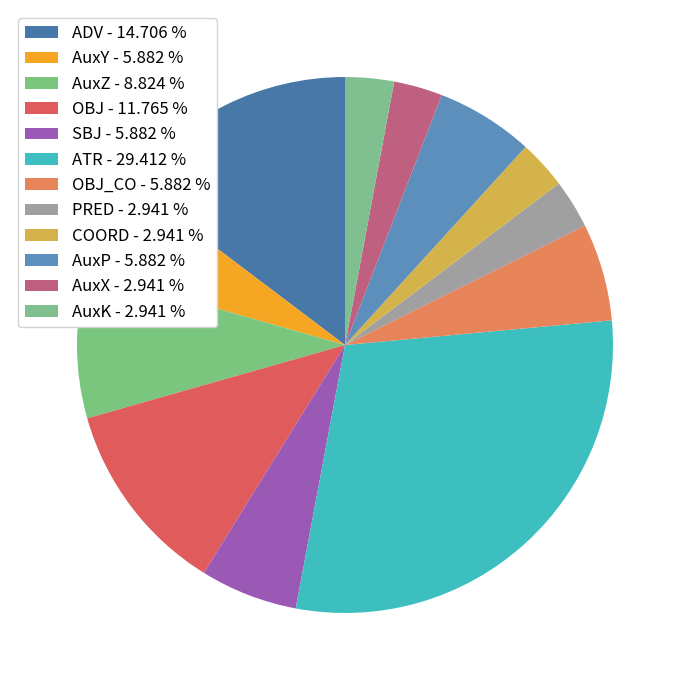

What is the largest slice in the pie chart?

ATR - 29.412 %